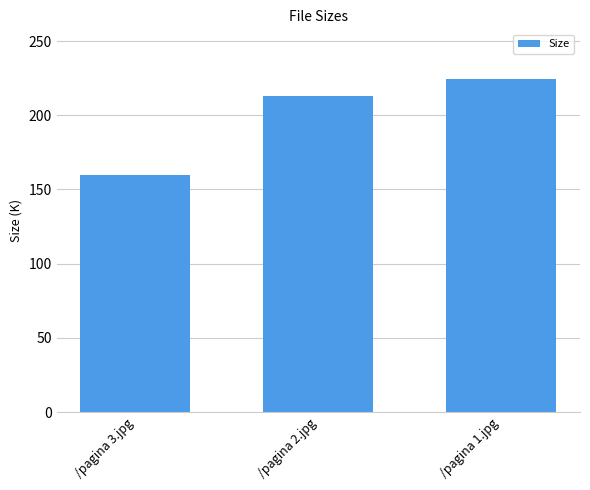

Approximately how many times larger is the value at /pagina 2.jpg compared to /pagina 1.jpg?

0.9